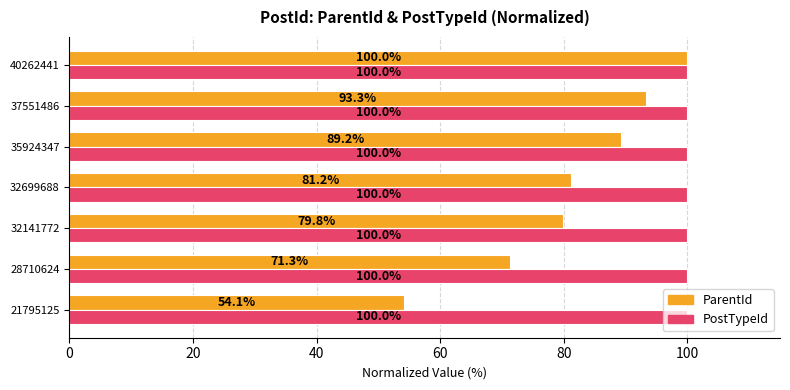

Which series changed the most between 21795125 and 37551486?

ParentId